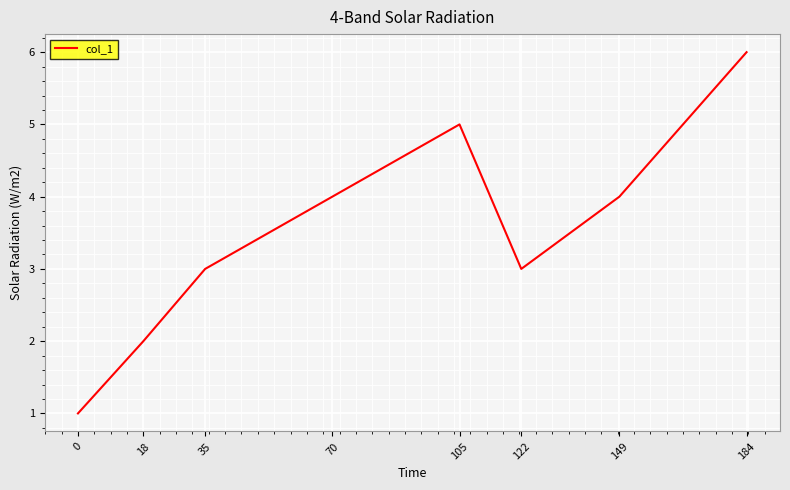

Reading left to right, what are all the values shown in this chart?

1	2	3	4	5	3	4	6